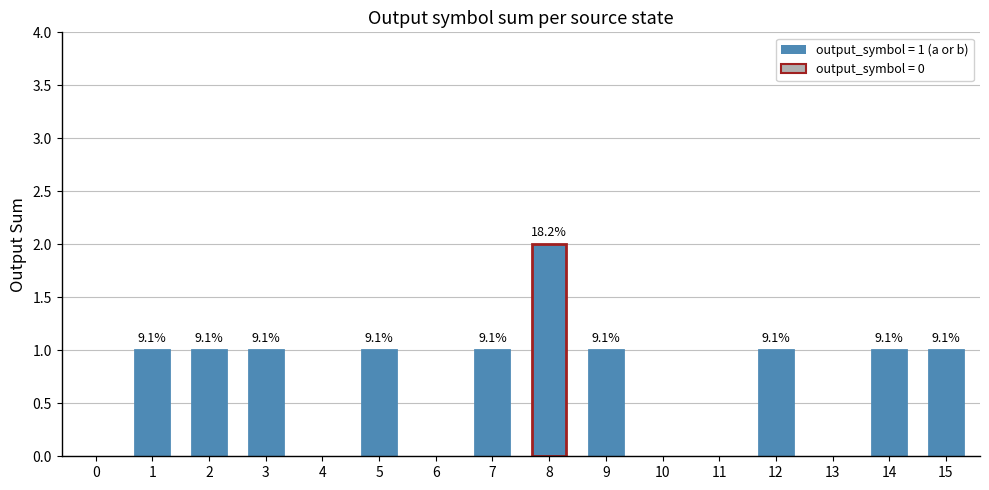

Reading left to right, extract all data points from this chart.

0=0	1=1	2=1	3=1	4=0	5=1	6=0	7=1	8=2	9=1	10=0	11=0	12=1	13=0	14=1	15=1